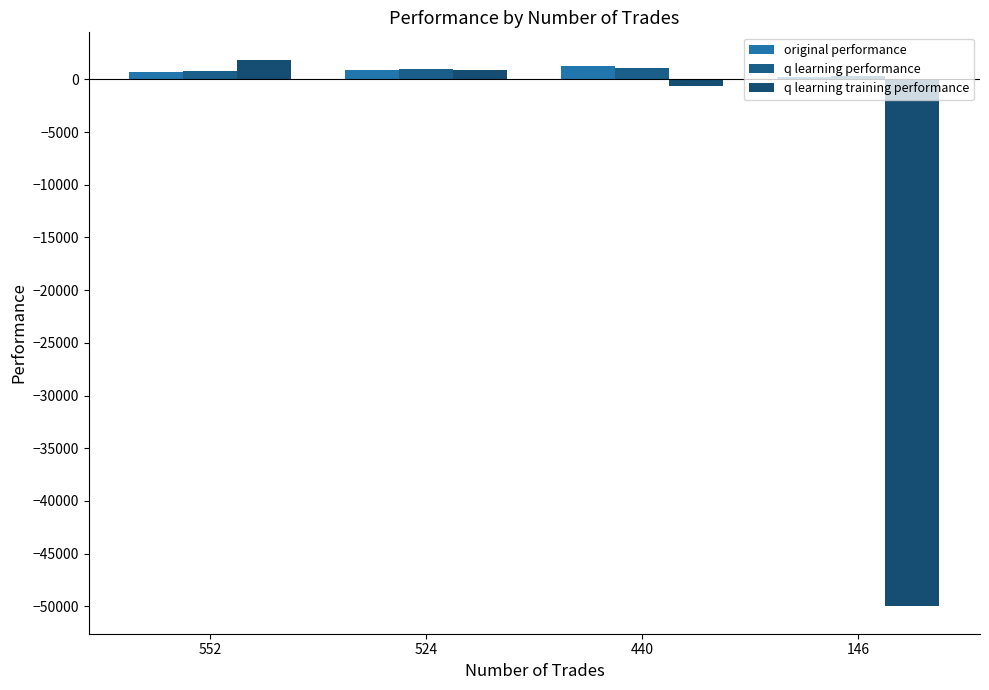

At 524, list the series in order from largest to smallest.

q learning performance, q learning training performance, original performance